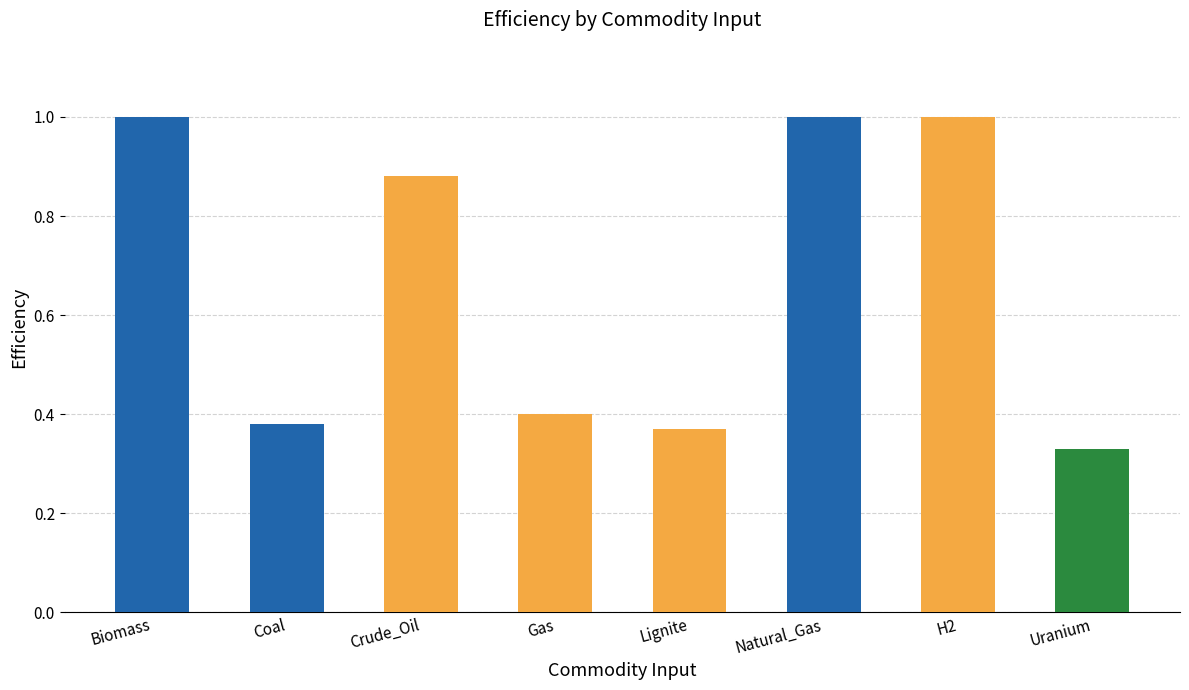

What is the difference between the maximum and second lowest values?

0.6